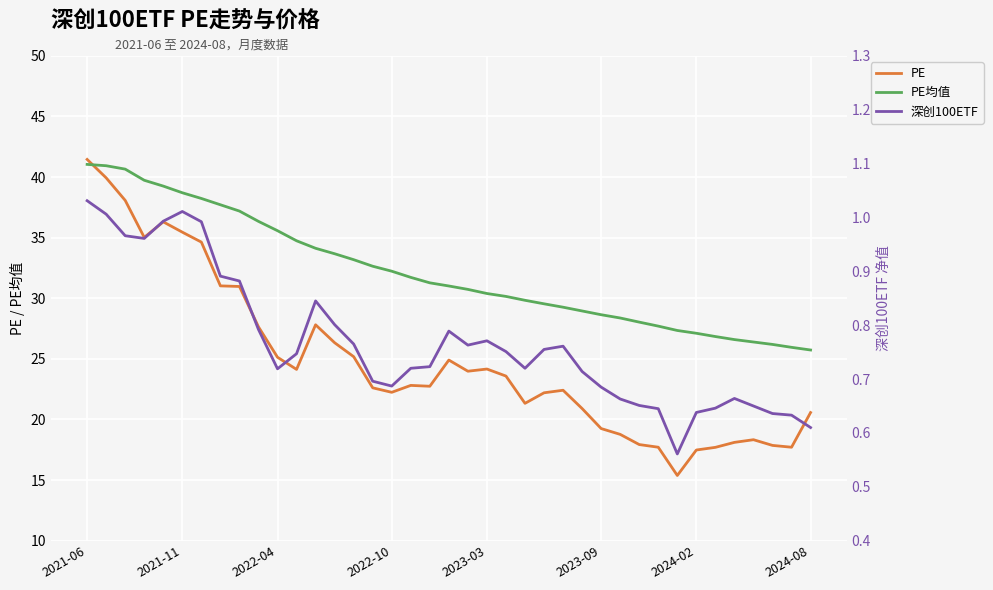

Does the chart display data point markers on the line(s)?

No